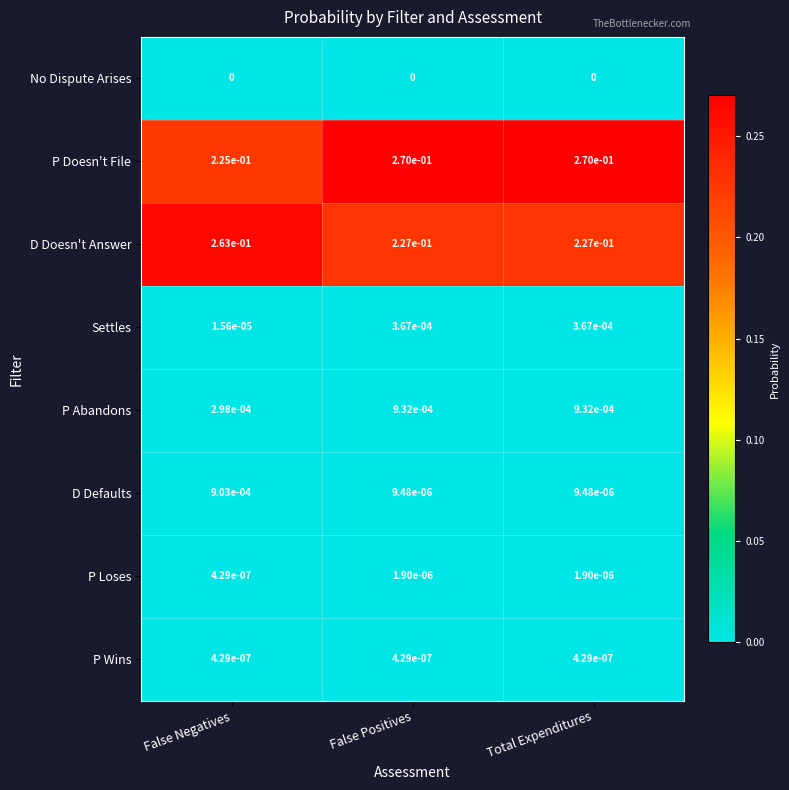

True or false: P Abandons has a value of 0.0 at False Negatives.

True